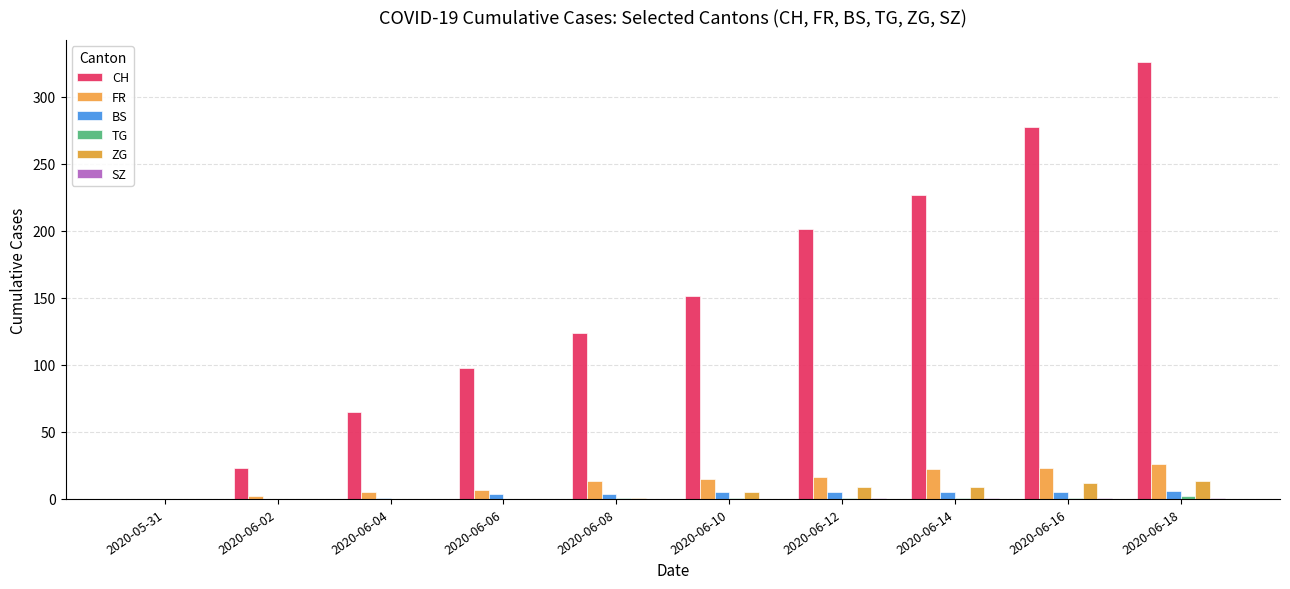

Are the bars grouped side by side (vs. stacked)?

Yes